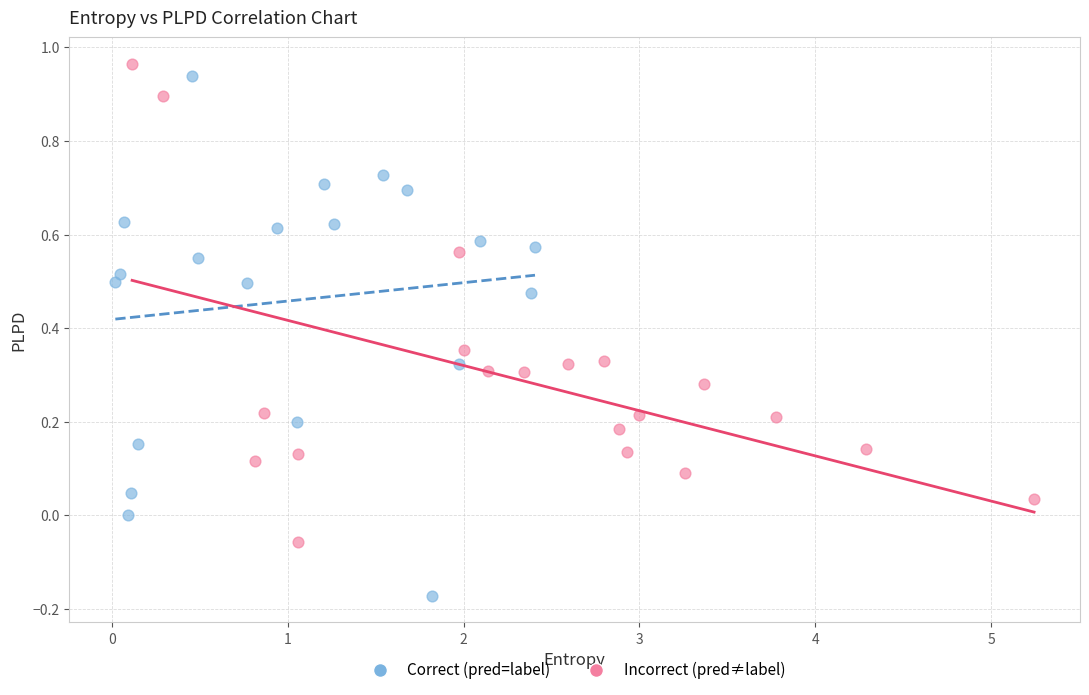

Which series contains the lowest Y value?

Correct (pred=label)